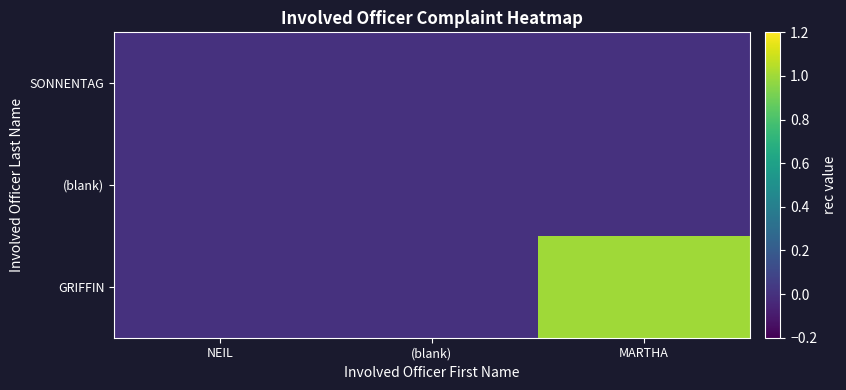

What is the greatest value displayed?

1